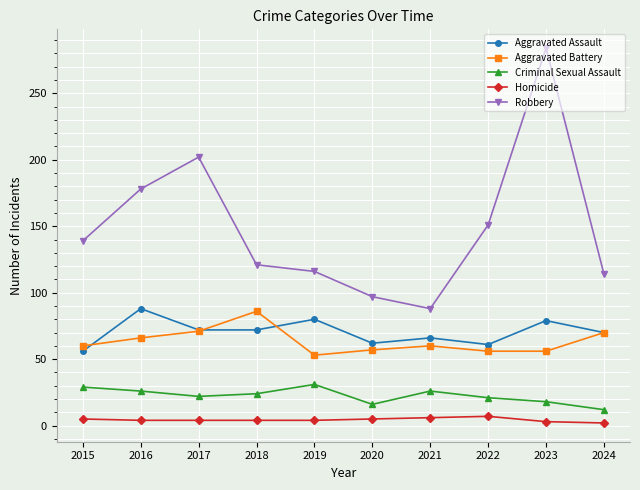

The Criminal Sexual Assault series shows 11 at 2018. True or false?

False